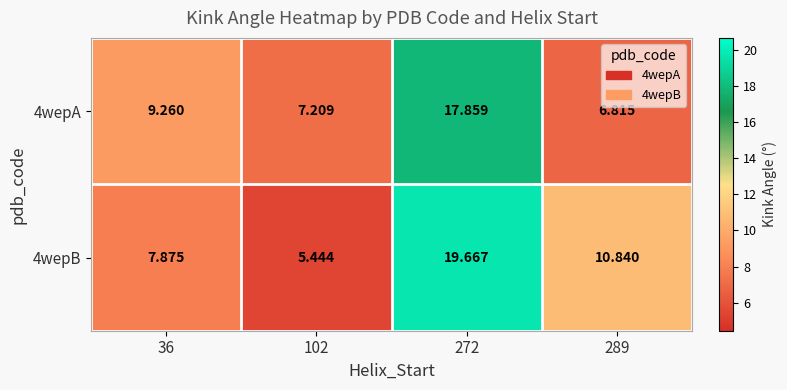

What is the spread (max minus min) of values at 272?

1.8